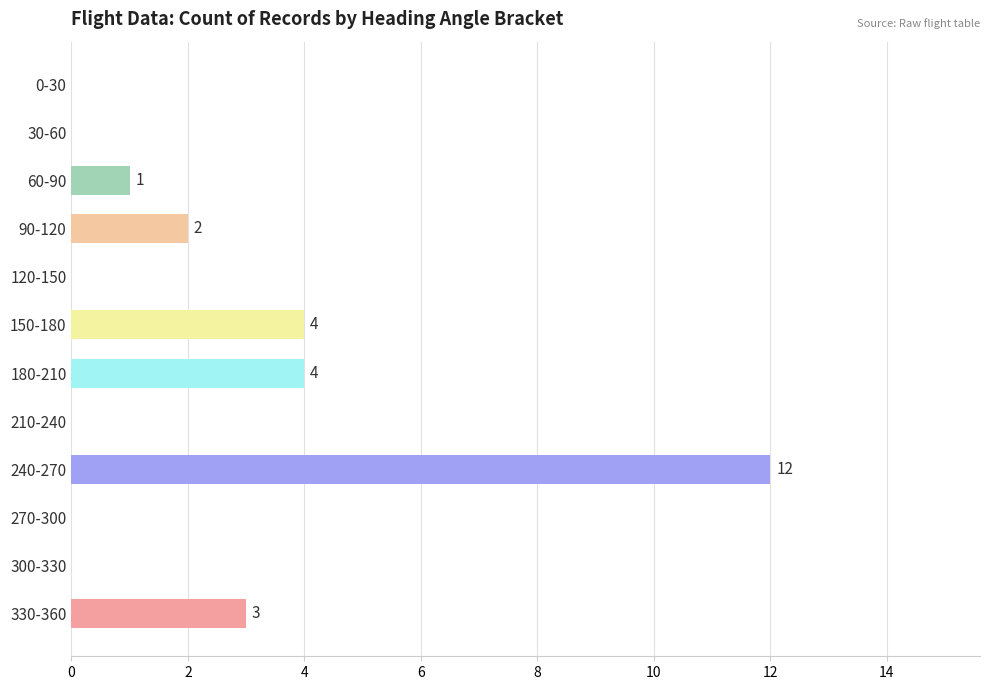

How many distinct data groups are displayed?

1